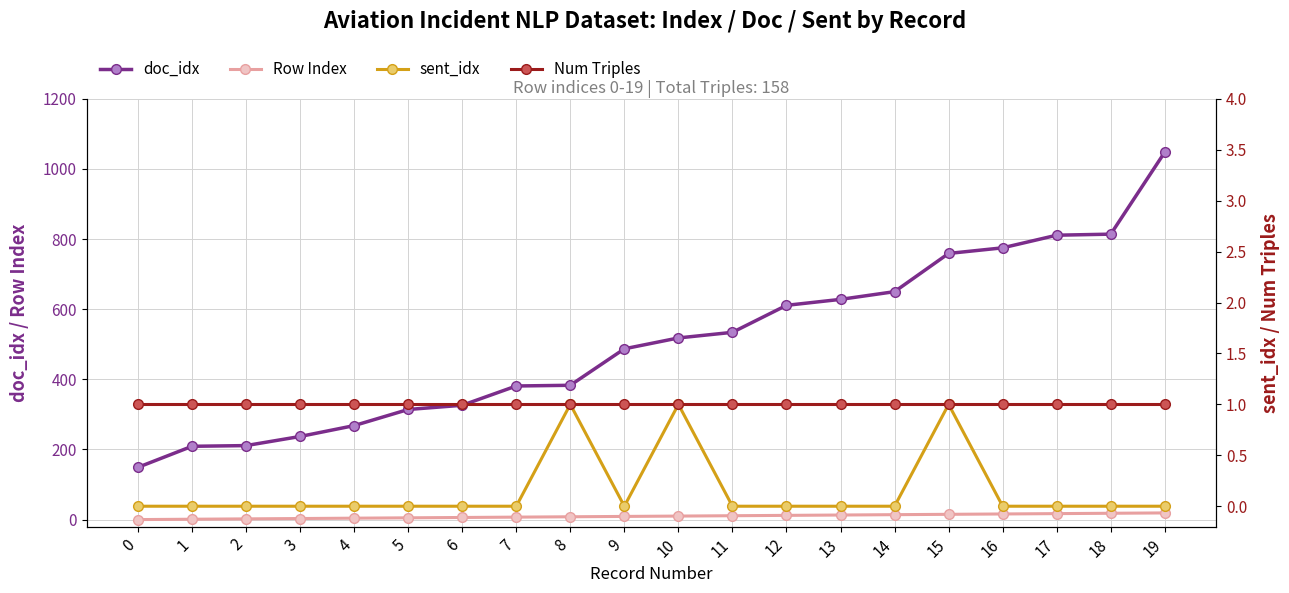

Which series has the widest spread of values?

doc_idx